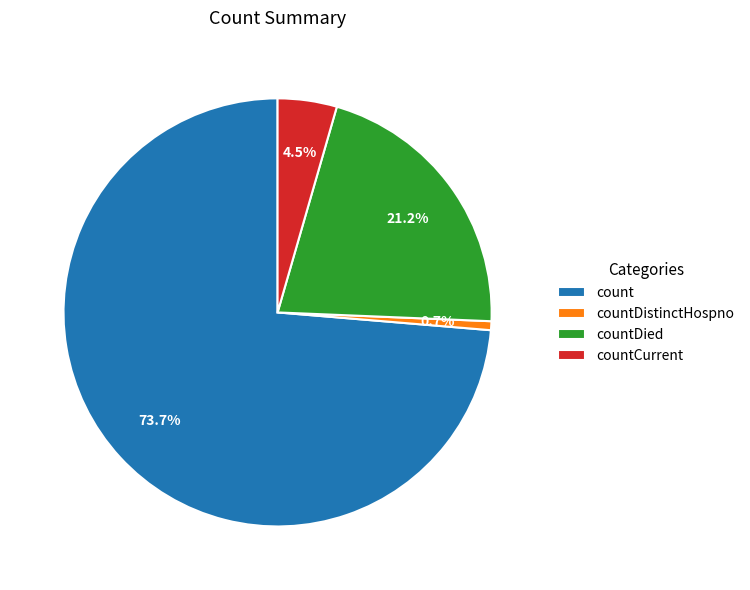

To the nearest percent, what is the difference between the largest and smallest slice percentages?

73%